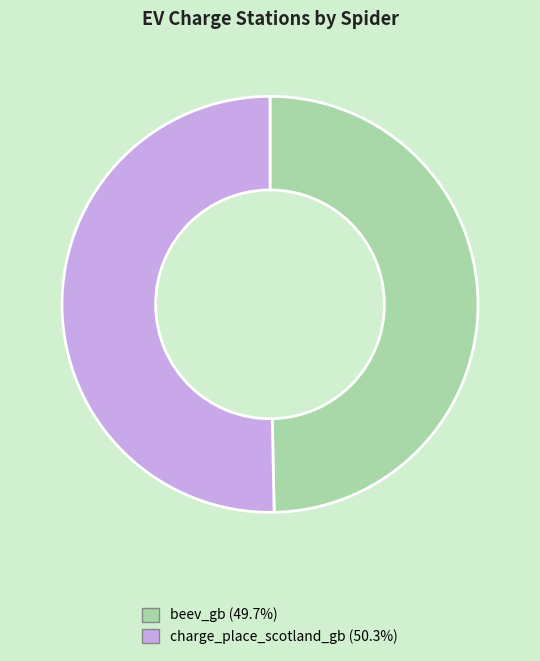

How many segments does this pie chart have?

2